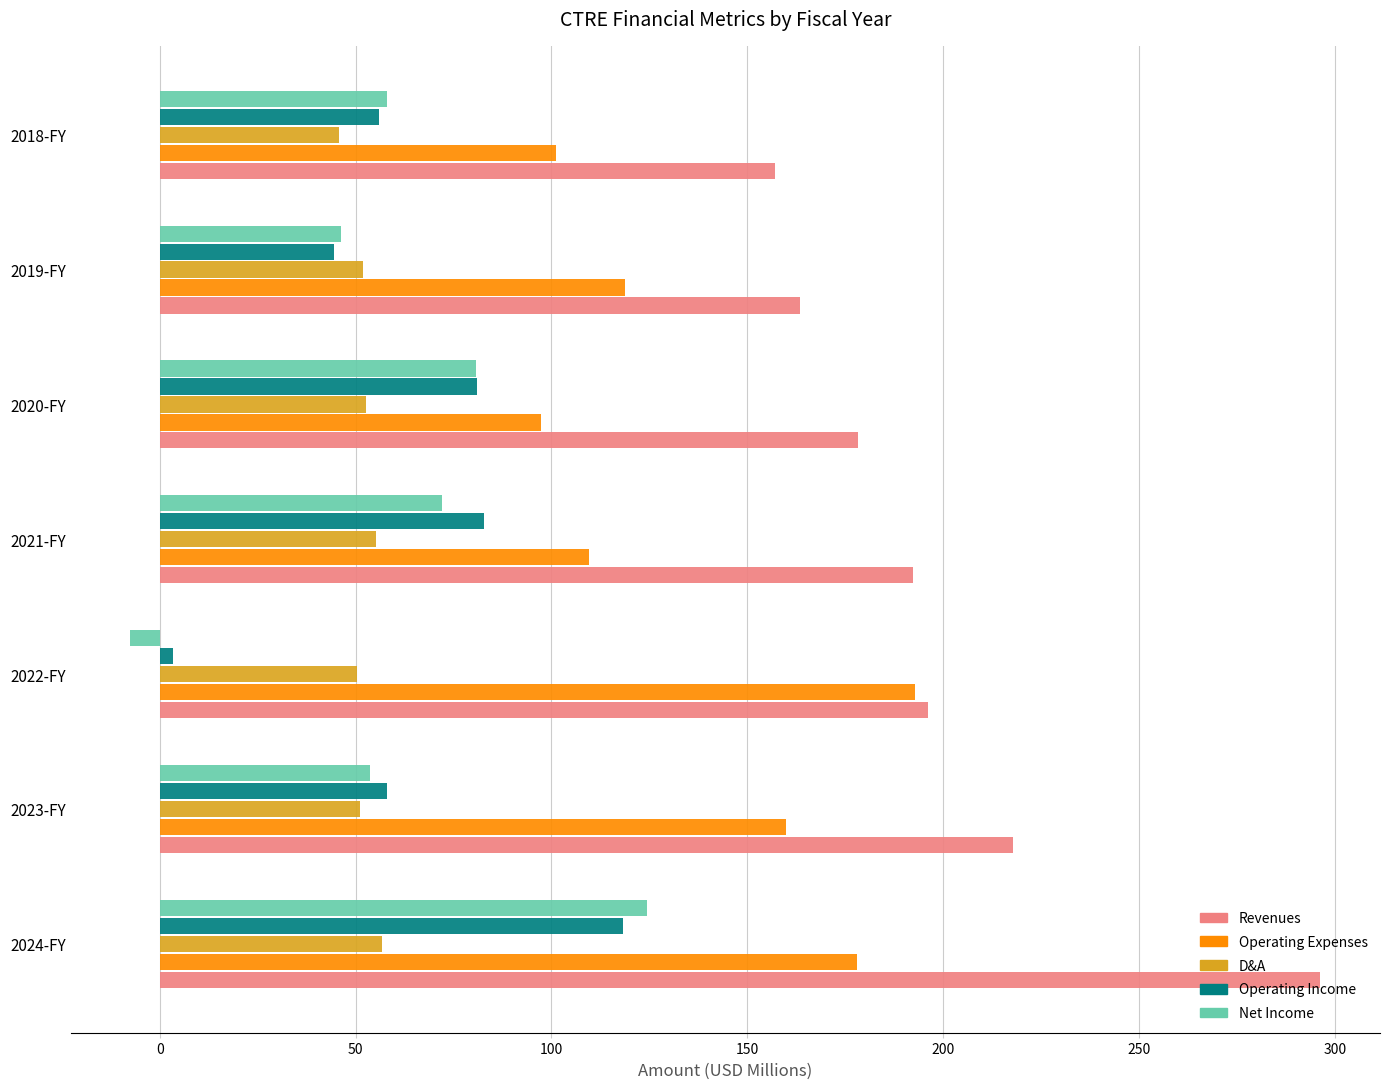

Rank the categories by Revenues value from lowest to highest.

2018-FY, 2019-FY, 2020-FY, 2021-FY, 2022-FY, 2023-FY, 2024-FY